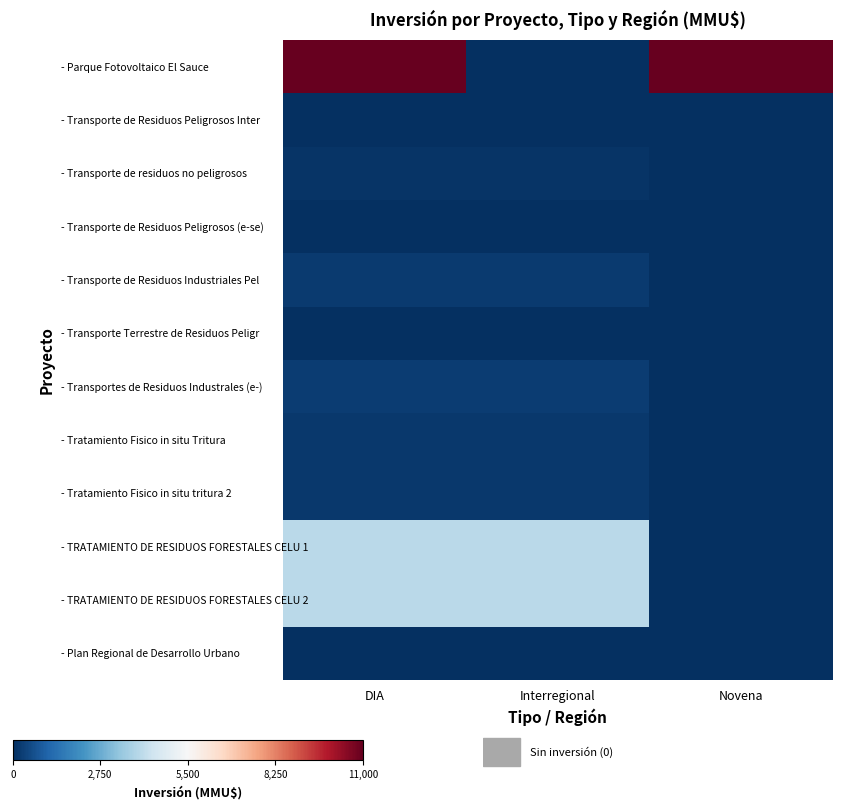

Rank the series by their maximum value, from highest to lowest.

- Parque Fotovoltaico El Sauce, - TRATAMIENTO DE RESIDUOS FORESTALES CELU 1, - TRATAMIENTO DE RESIDUOS FORESTALES CELU 2, - Transportes de Residuos Industrales (e-), - Transporte de Residuos Industriales Pel, - Tratamiento Fisico in situ Tritura, - Tratamiento Fisico in situ tritura 2, - Transporte de residuos no peligrosos, - Transporte de Residuos Peligrosos (e-se), - Transporte Terrestre de Residuos Peligr, - Transporte de Residuos Peligrosos Inter, - Plan Regional de Desarrollo Urbano